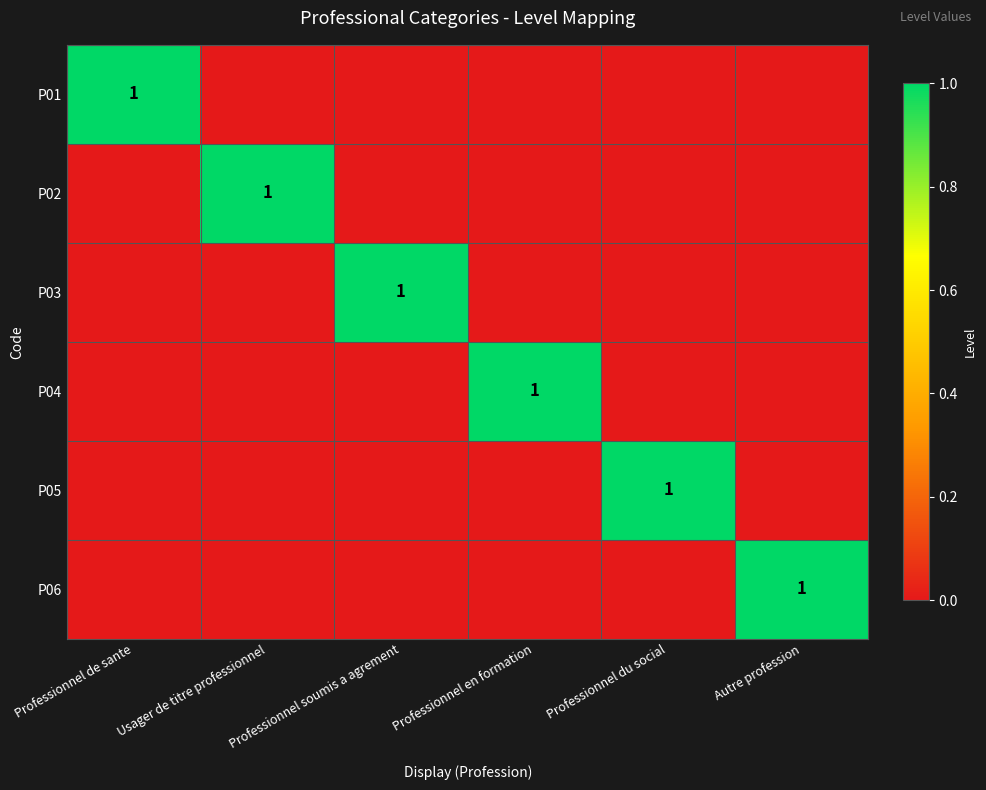

Is it true that P06 equals 1 at Autre profession?

True